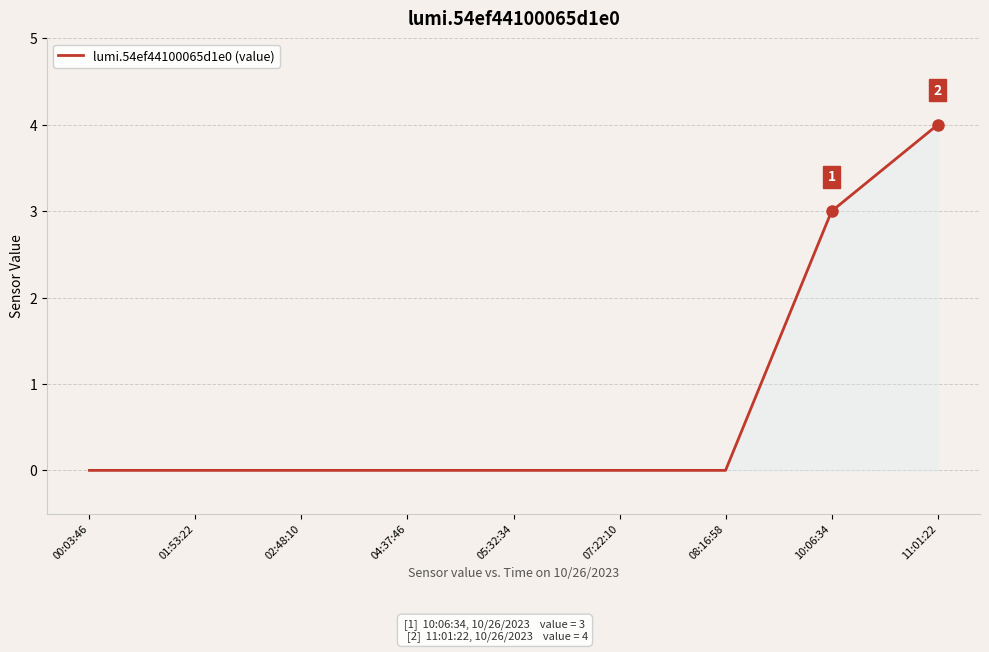

True or false: the data shows 0 at 07:22:10.

True